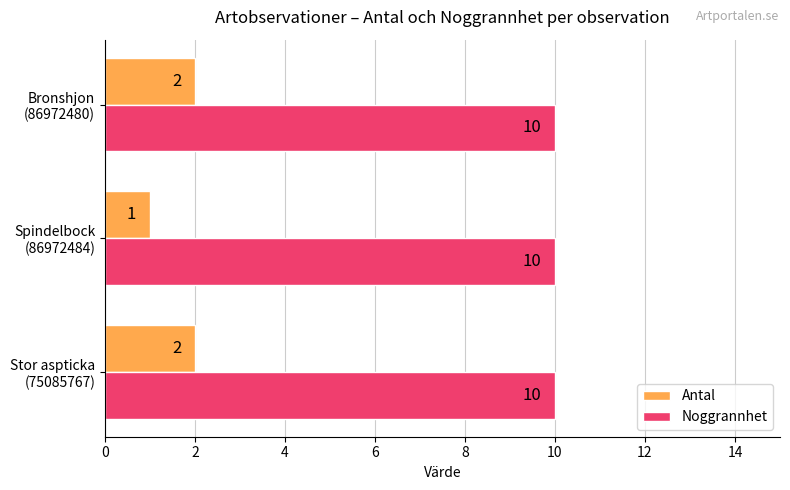

At how many categories does at least one series exceed 2?

3